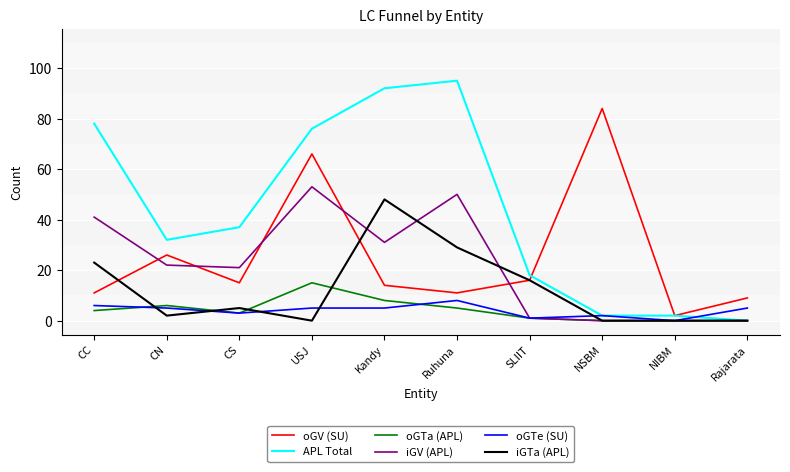

At which label is APL Total closest to 47?

CS